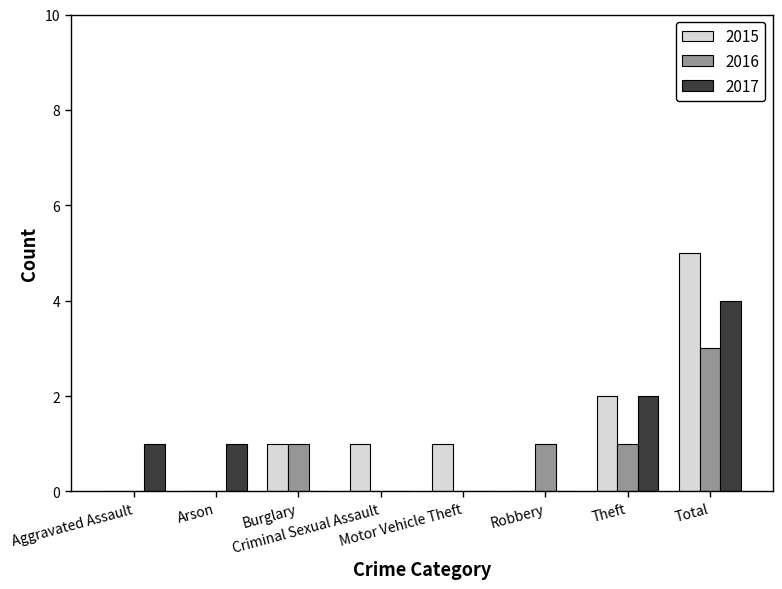

How many groups of bars are there?

8